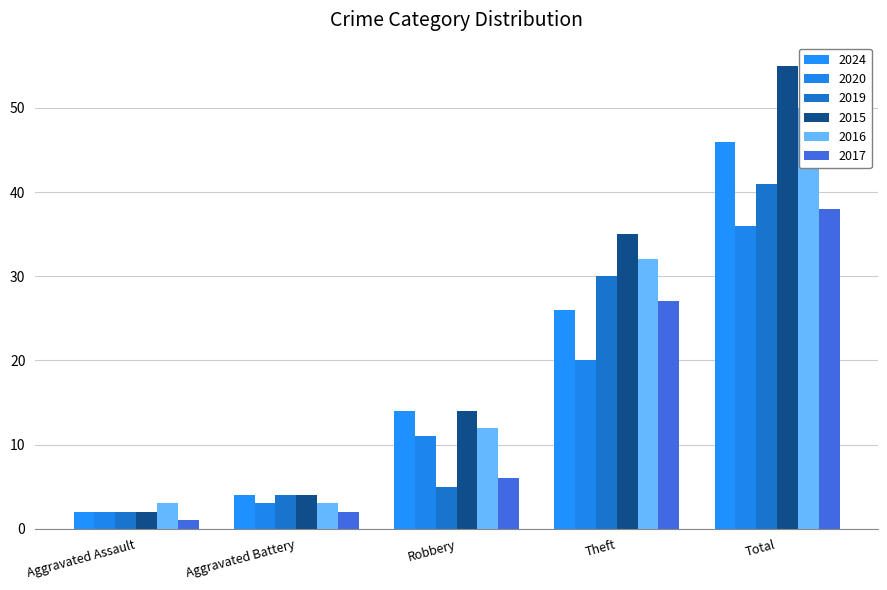

Where is 2020 nearest to the value 19?

Theft